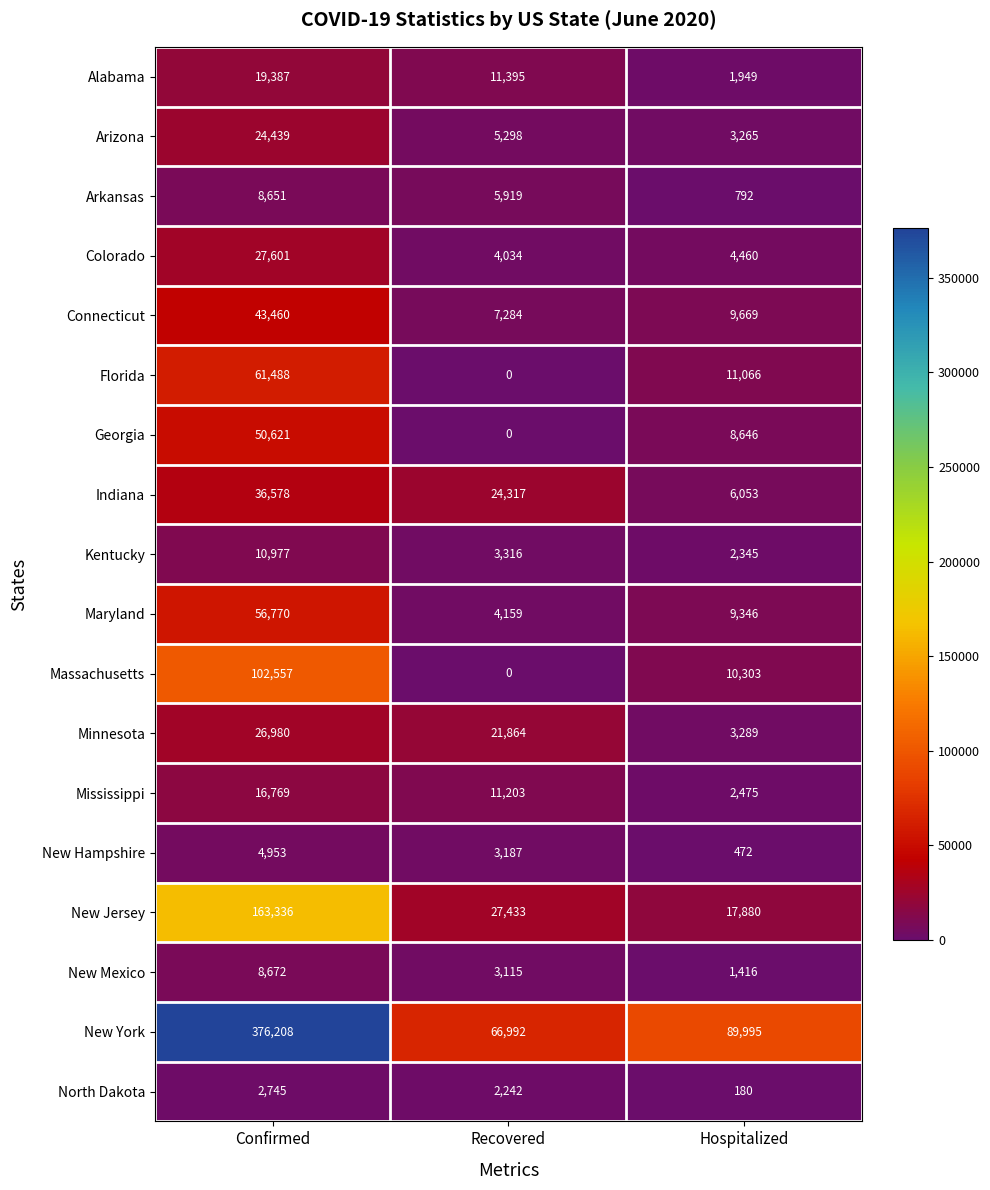

What is the spread (max minus min) of values at Recovered?

66992